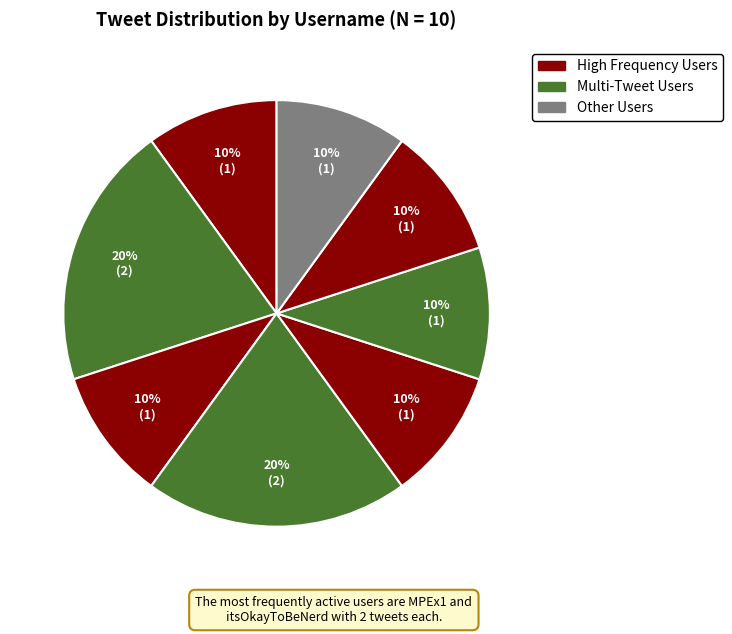

Is there a majority slice in this chart?

No